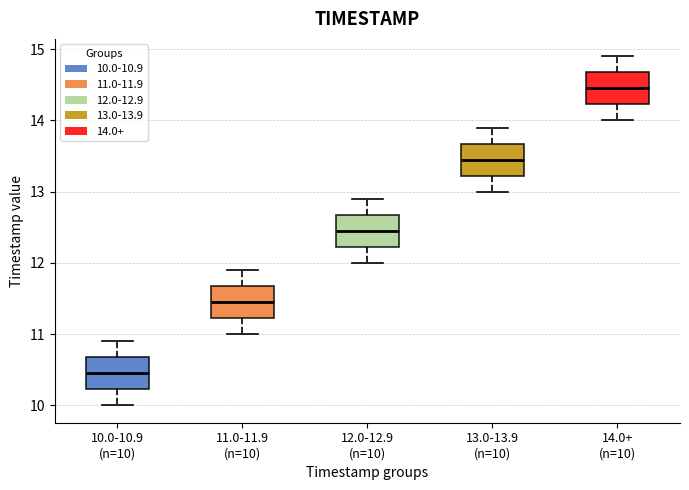

Reading left to right, read every box against the y-axis: the position of its median line, the range the box covers, and the ends of its whiskers. The values are not printed on the chart, so give them approximately, as read against the axis.

10.0-10.9 (n=10): median 10.5, box 10.2 to 10.7, whiskers 10.0 to 10.9
11.0-11.9 (n=10): median 11.5, box 11.2 to 11.7, whiskers 11.0 to 11.9
12.0-12.9 (n=10): median 12.5, box 12.2 to 12.7, whiskers 12.0 to 12.9
13.0-13.9 (n=10): median 13.5, box 13.2 to 13.7, whiskers 13.0 to 13.9
14.0+ (n=10): median 14.5, box 14.2 to 14.7, whiskers 14.0 to 14.9